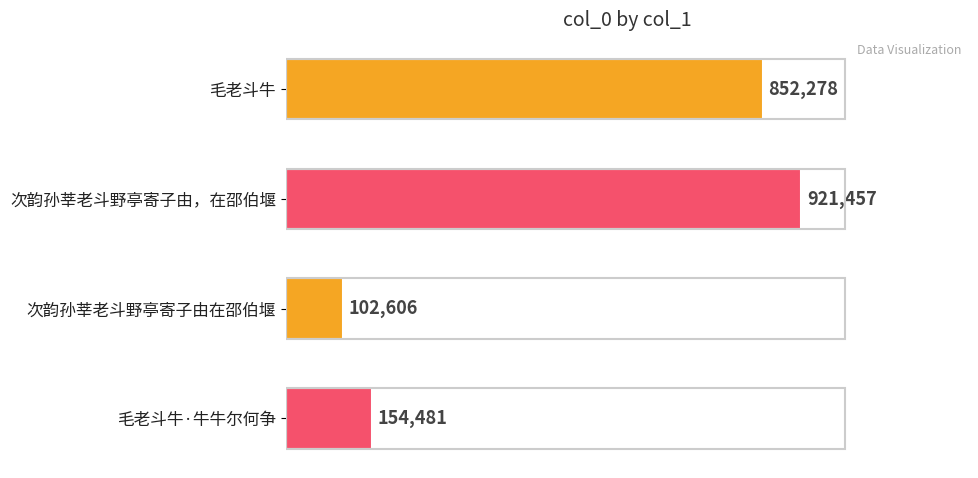

Are the bars horizontal?

Yes